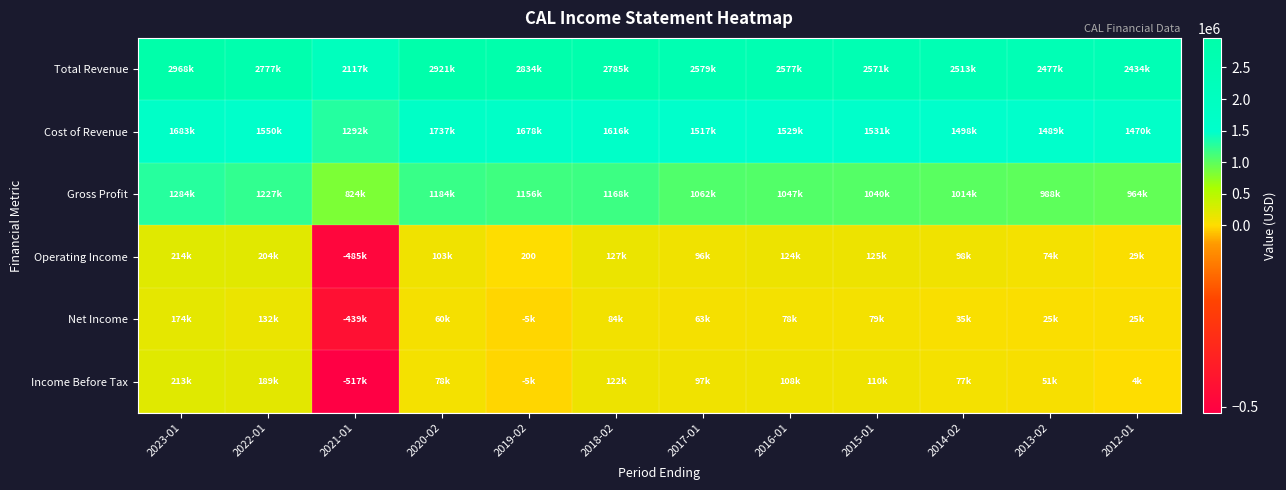

Where is Net Income nearest to the value -132550?

2019-02